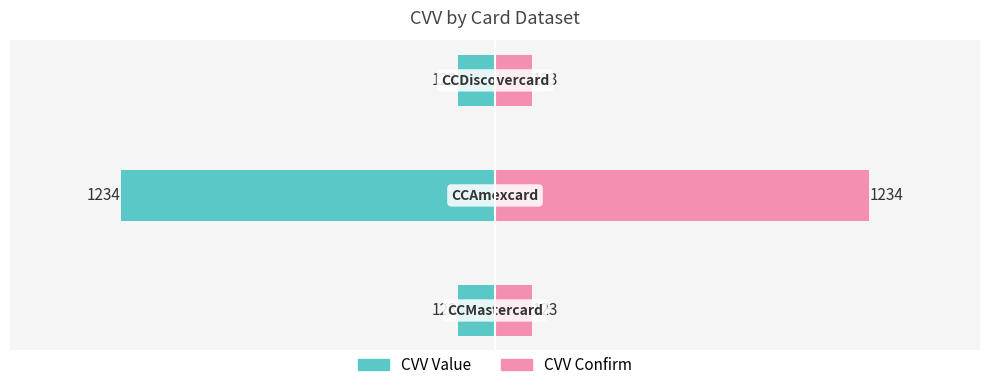

What are all the series names shown in the legend?

CVV Value, CVV Confirm